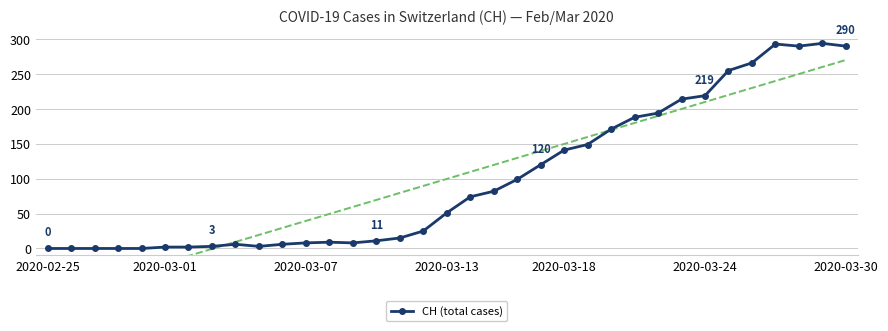

Read the value at 14, to the nearest 10.

10